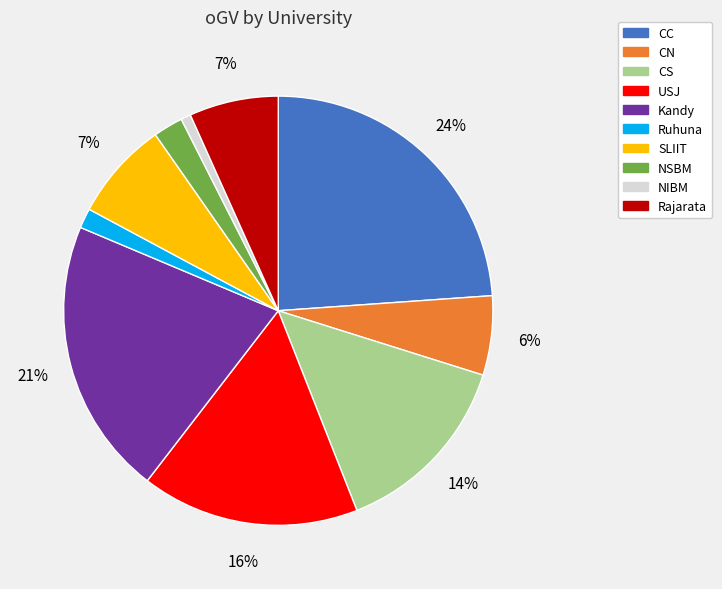

Is there any slice that represents more than half of the pie?

No